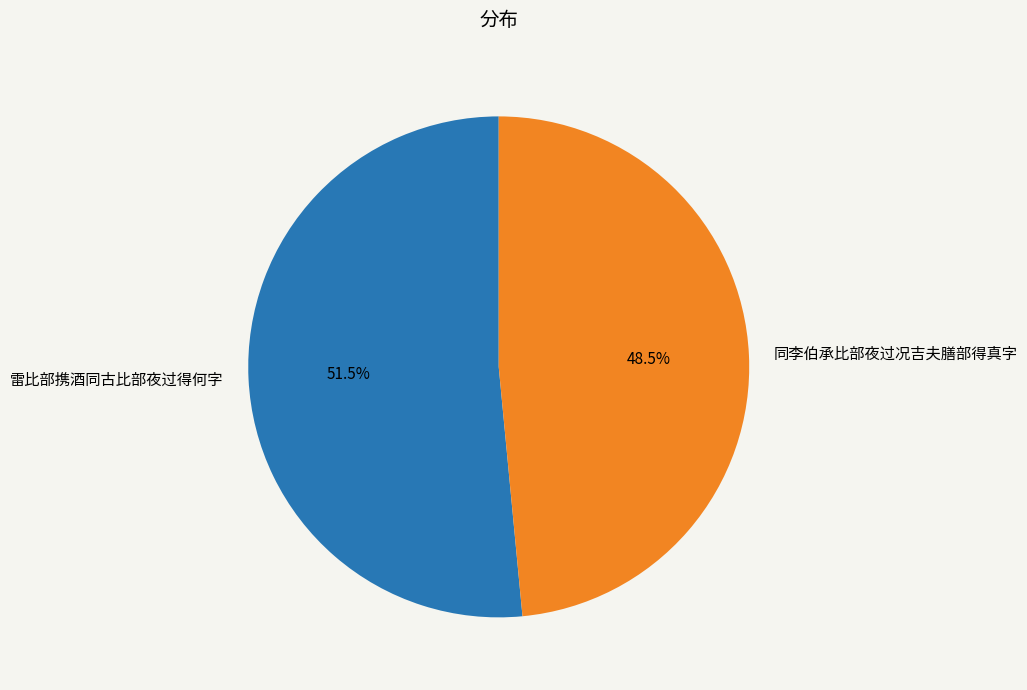

What is the total percentage of 雷比部携酒同古比部夜过得何字 and 同李伯承比部夜过况吉夫膳部得真字?

100.0%